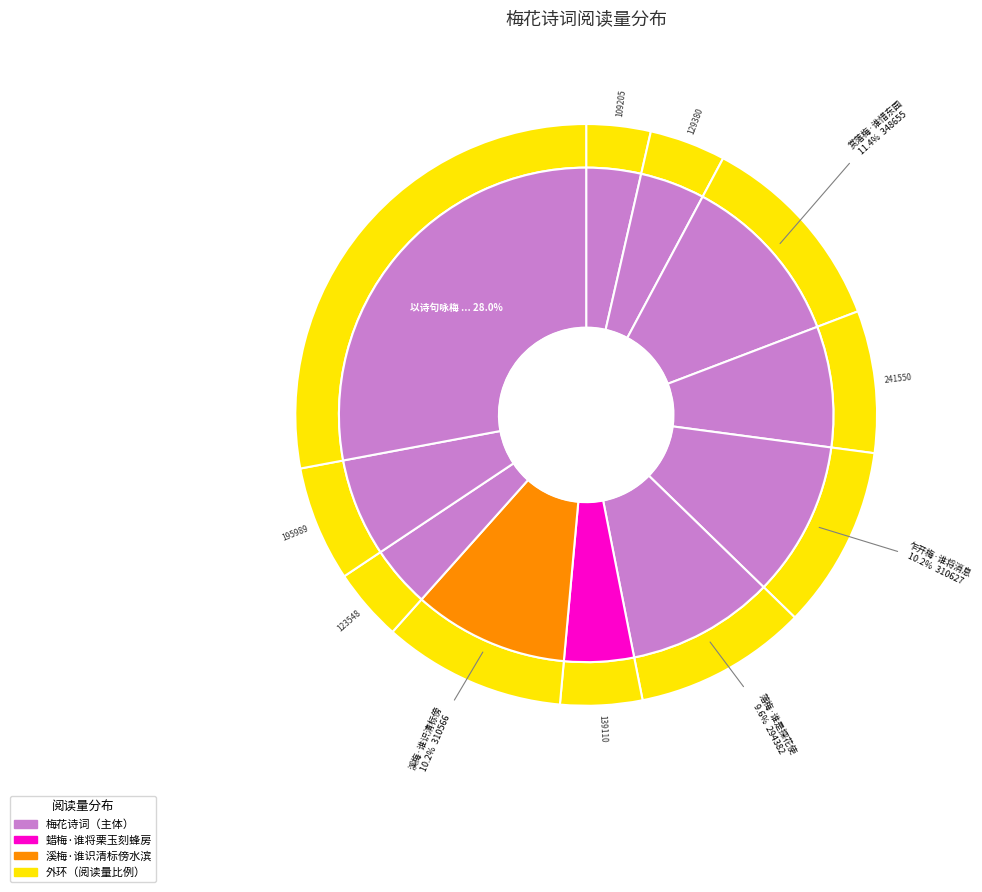

Count the number of slices in the pie.

11